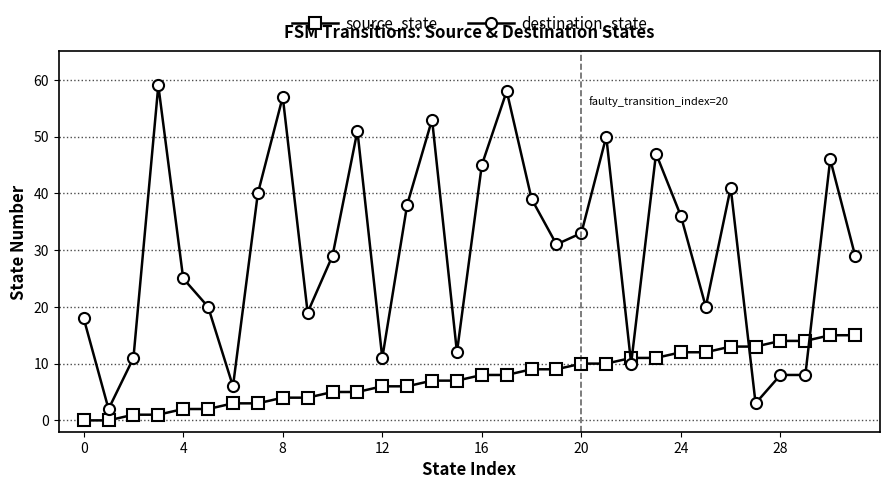

What is the difference between the maximum and minimum values in the source_state series?

15